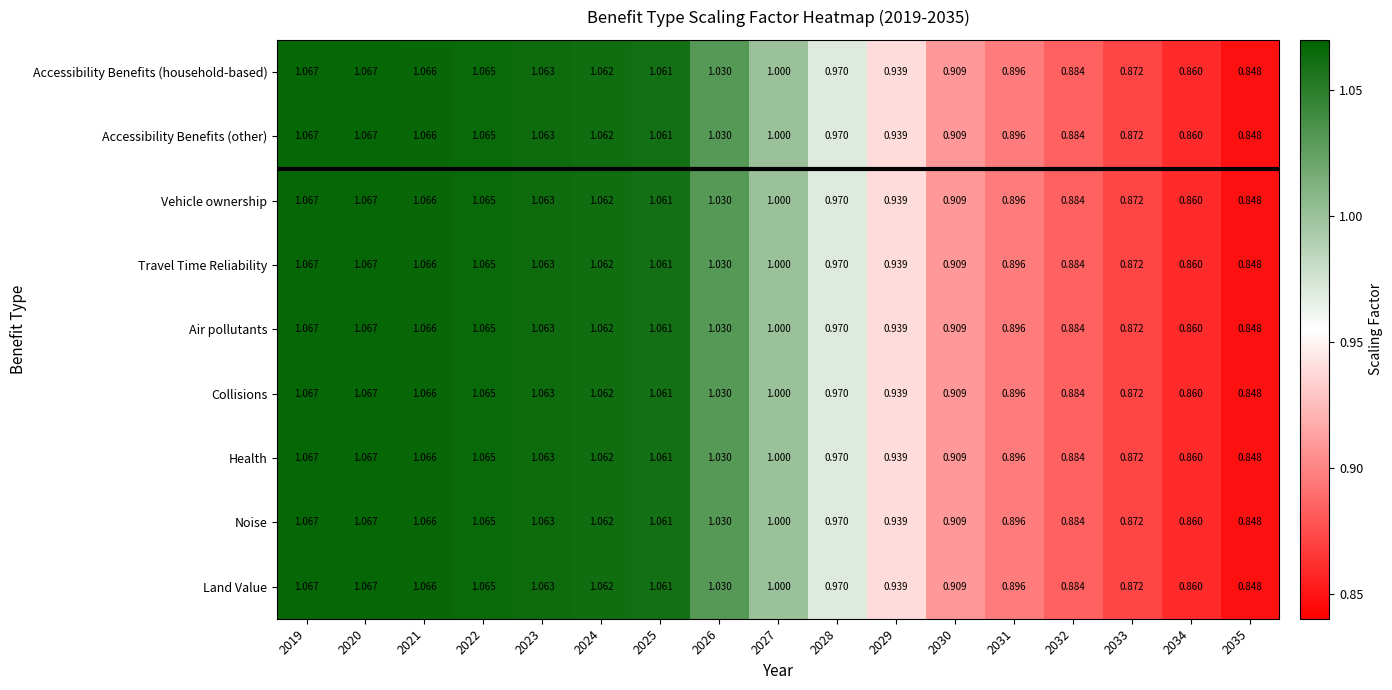

Is the value of Vehicle ownership at 2021 greater than the value of Air pollutants at 2023?

Yes